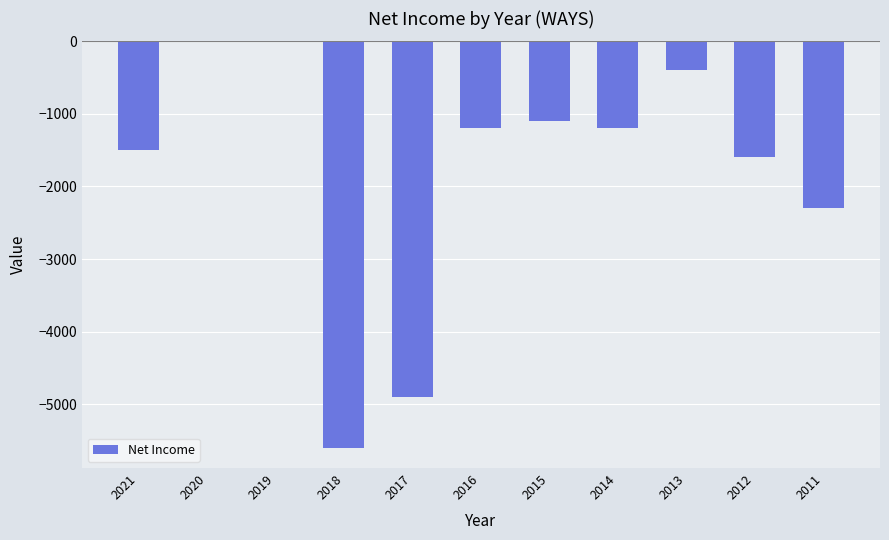

Are the bars grouped side by side (vs. stacked)?

No